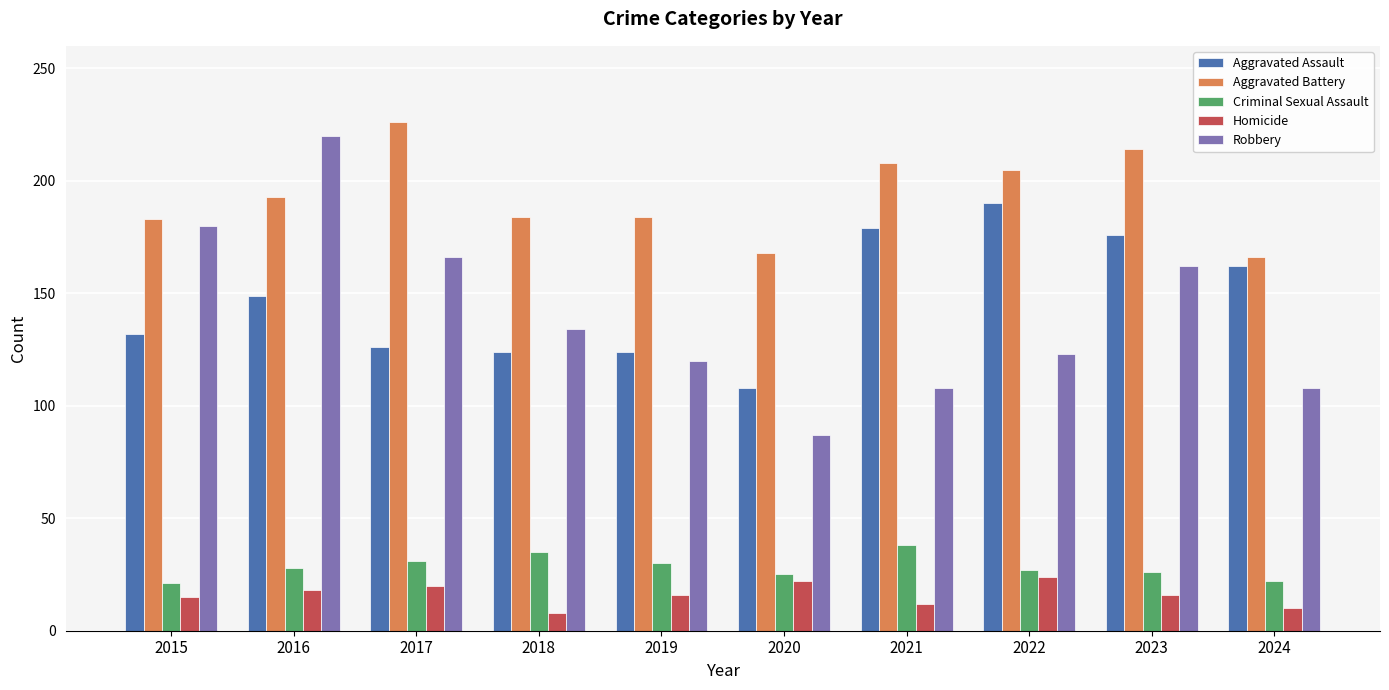

What are all the series names shown in the legend?

Aggravated Assault, Aggravated Battery, Criminal Sexual Assault, Homicide, Robbery